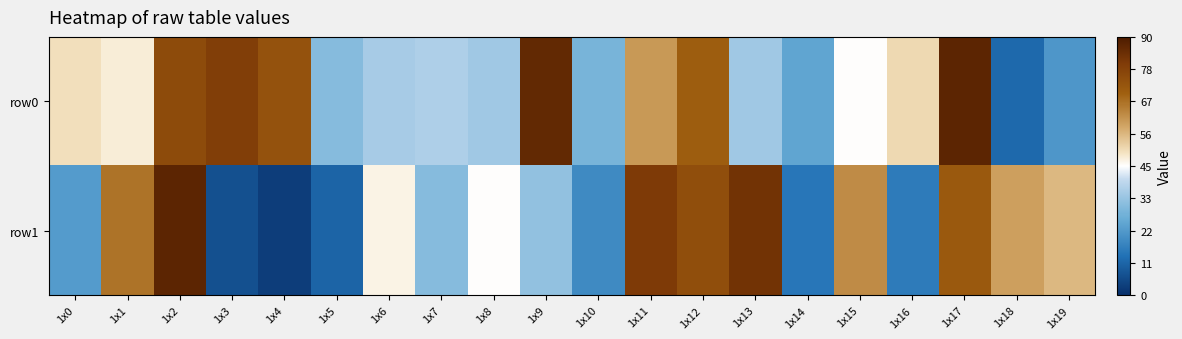

At how many categories does at least one series exceed 19?

20